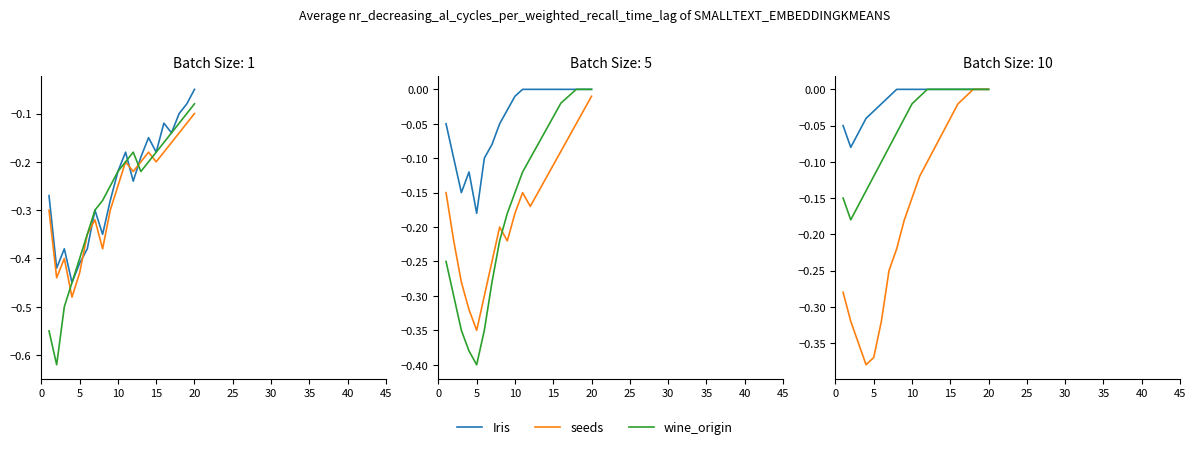

Rank the series by their average value, from lowest to highest.

seeds, wine_origin, Iris